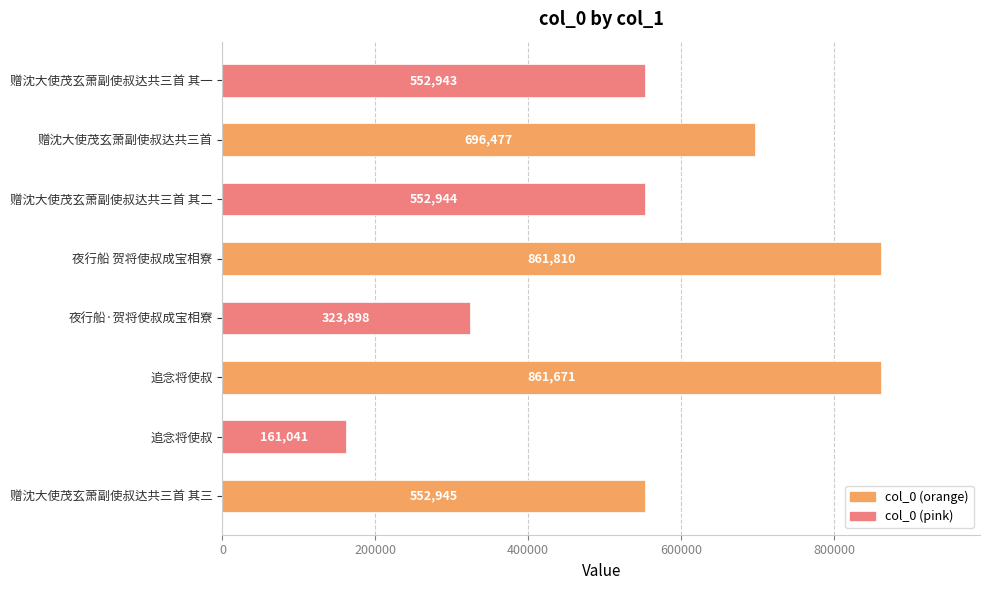

What is the sum of all values?

4563729